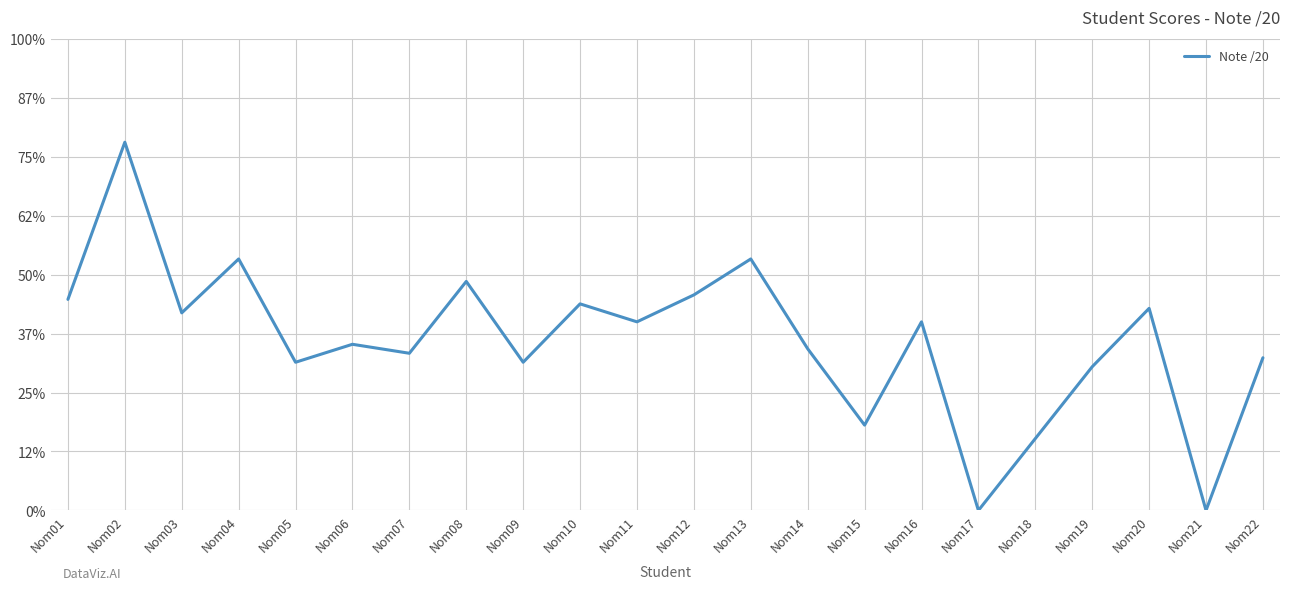

Reading right to left, transcribe all the data shown in this chart.

6.5	0.0	8.6	6.1	3.0	0.0	8.0	3.6	6.9	10.7	9.1	8.0	8.8	6.3	9.7	6.7	7.0	6.3	10.7	8.4	15.6	9.0